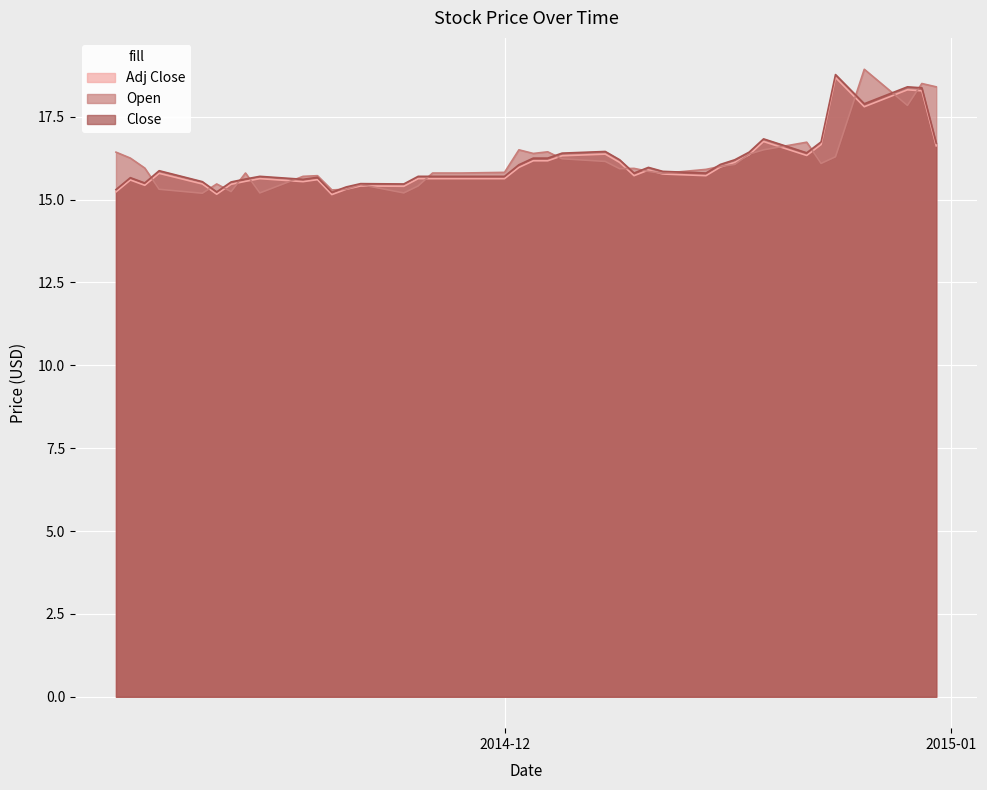

Rank the series by their maximum value, from highest to lowest.

Open, Close, Adj Close